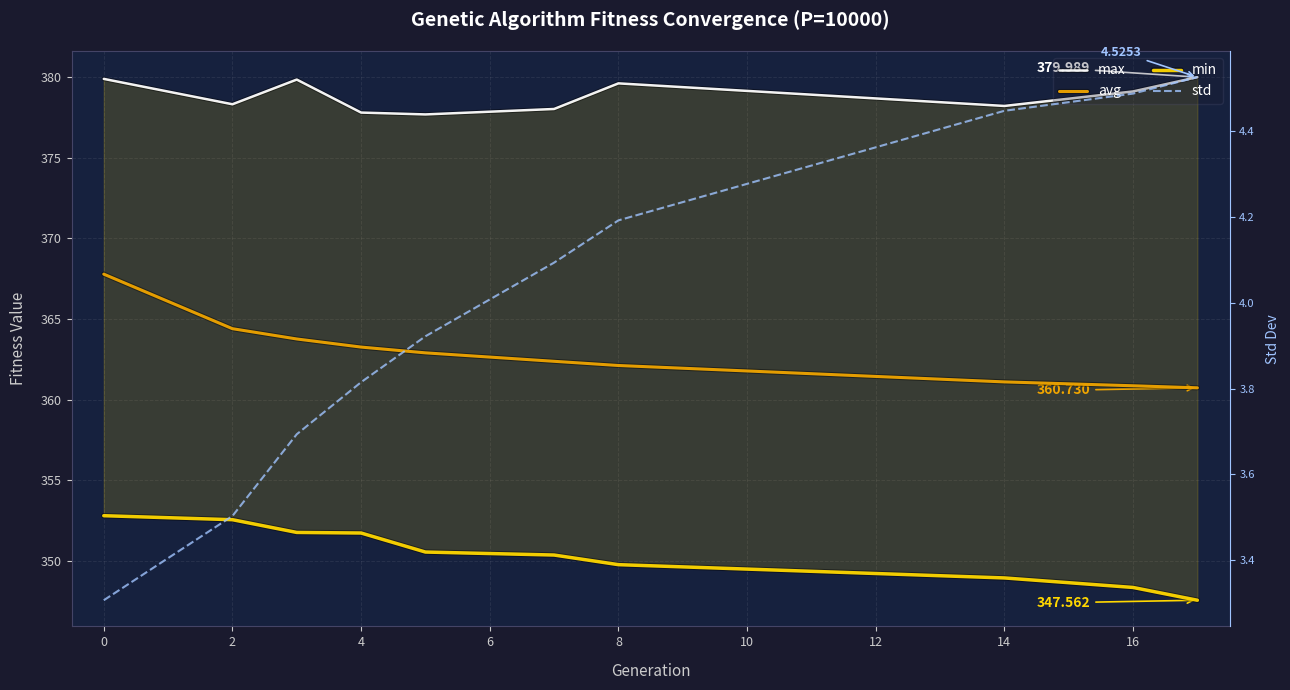

What is the approximate value of avg at 0?

367.8